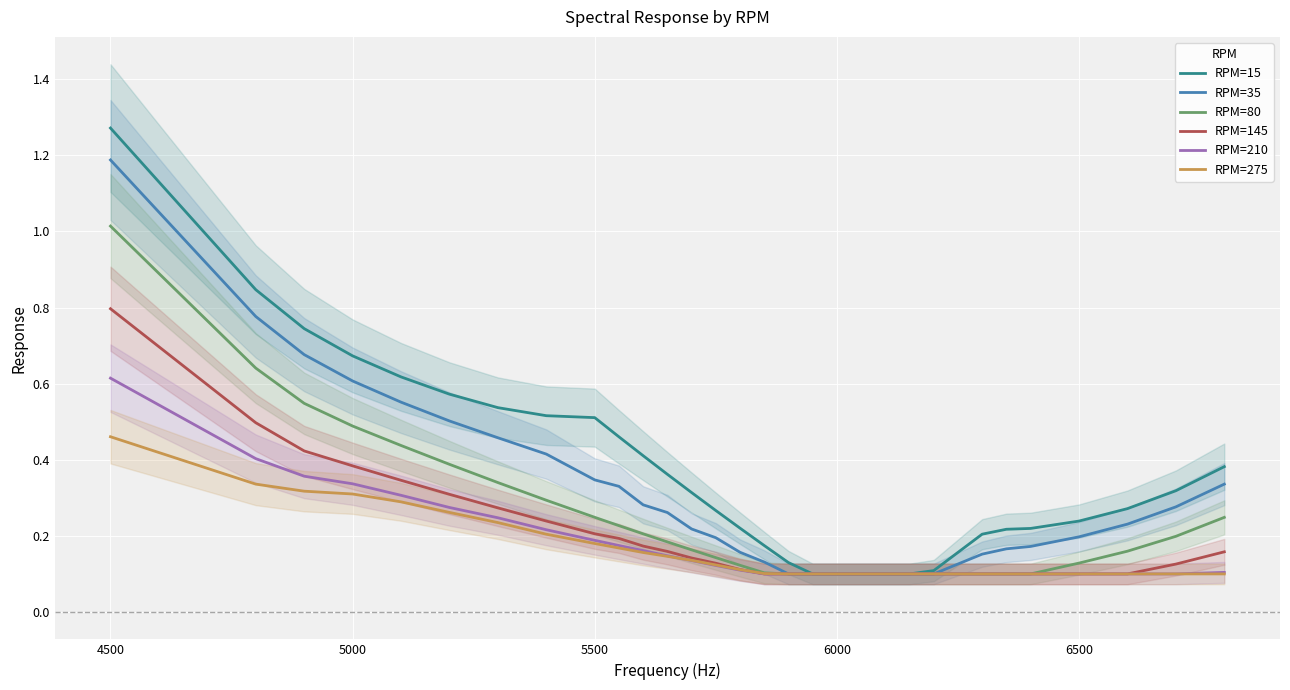

What is the lowest value of the RPM=210 series?

0.1